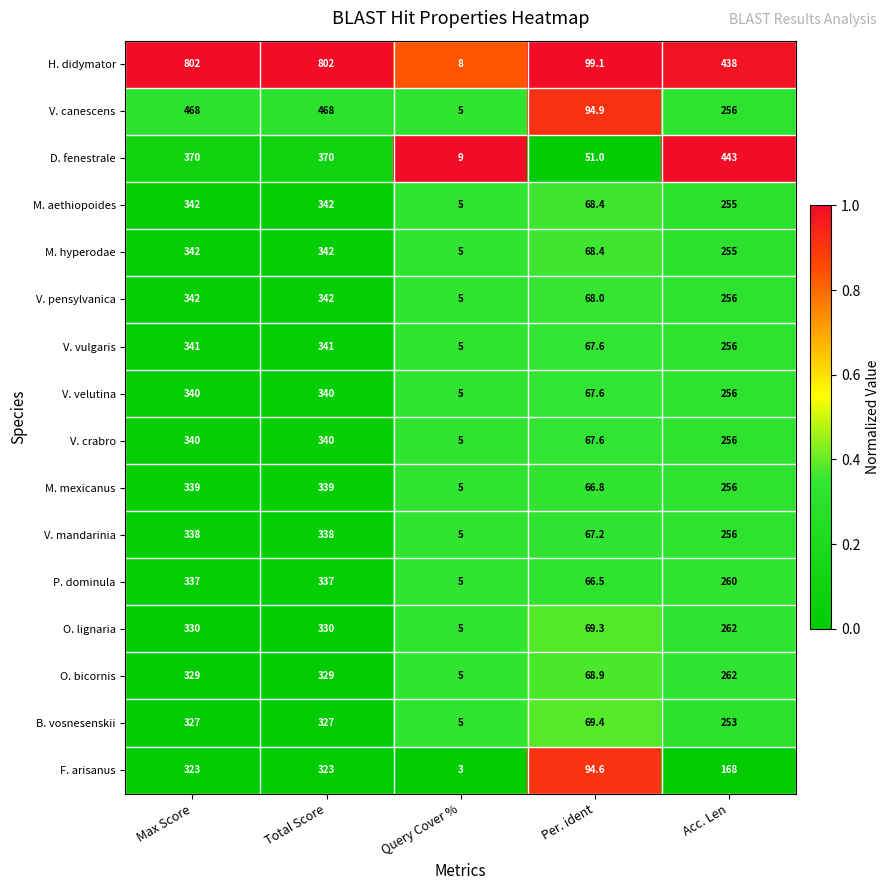

Which series has the largest total across all categories?

H. didymator